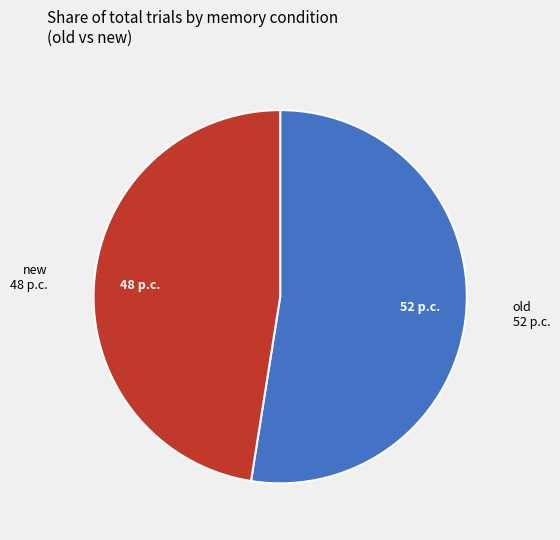

Does any single category account for the majority?

Yes